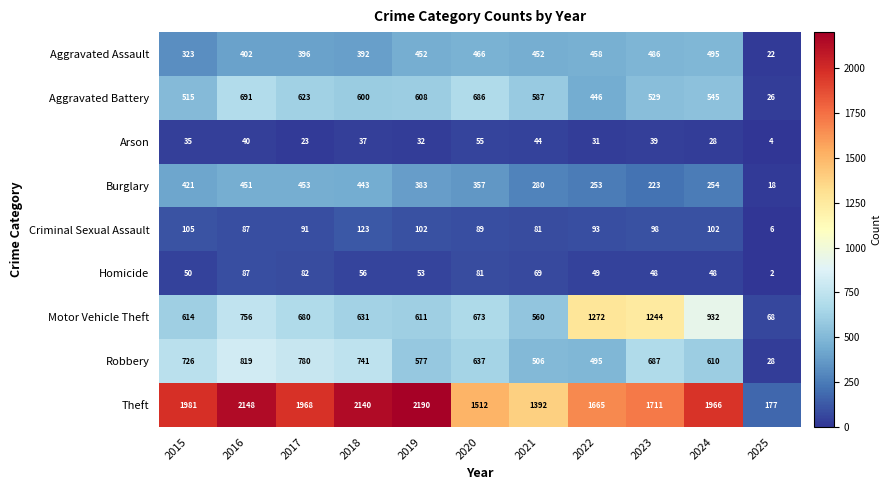

What is the sum of all Homicide values?

625